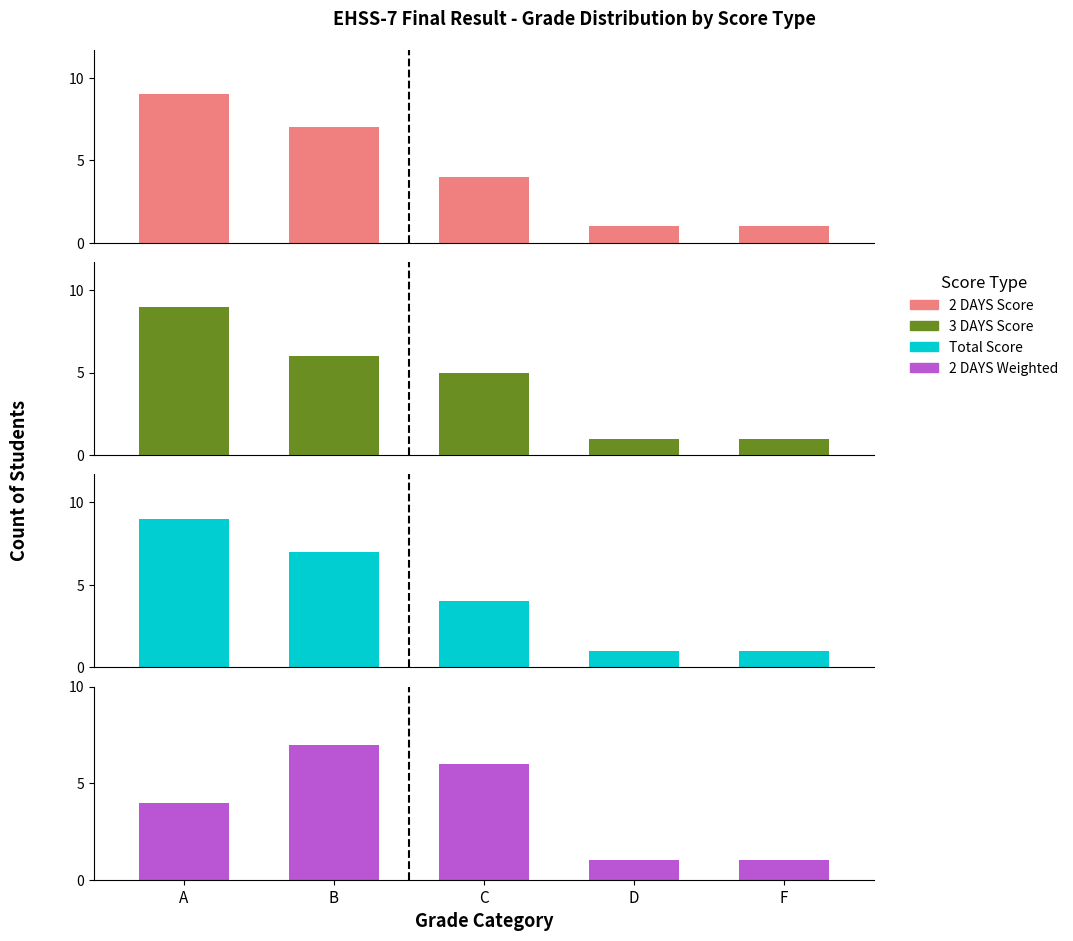

What value does the 3 DAYS Score series have at C?

5